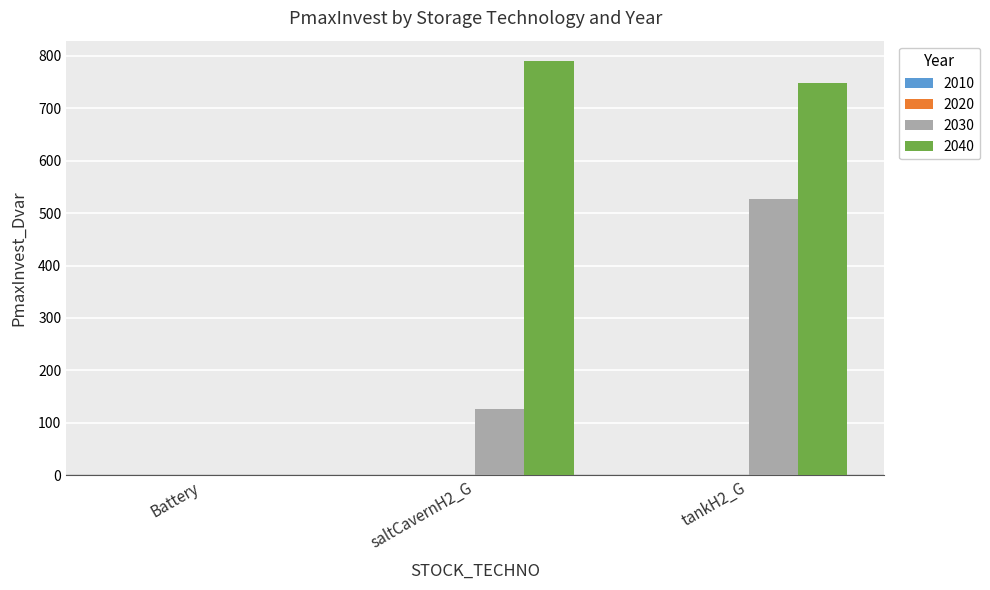

What is the total value across all series at saltCavernH2_G?

916.0